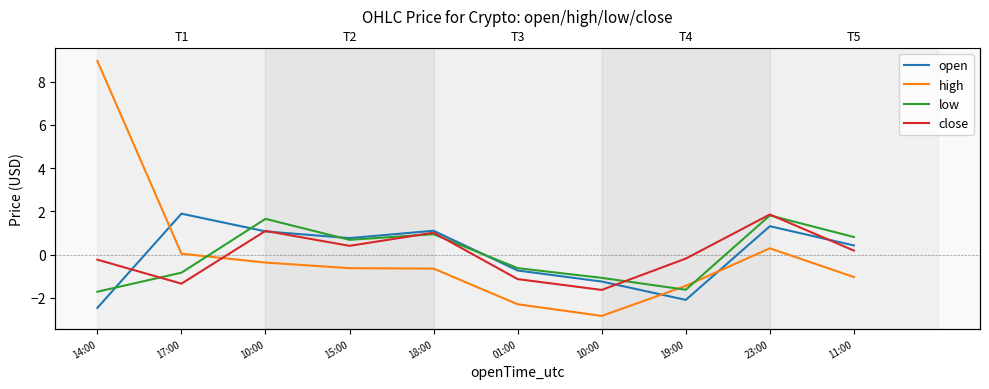

What is the total value across all series at 10:00?

3.4